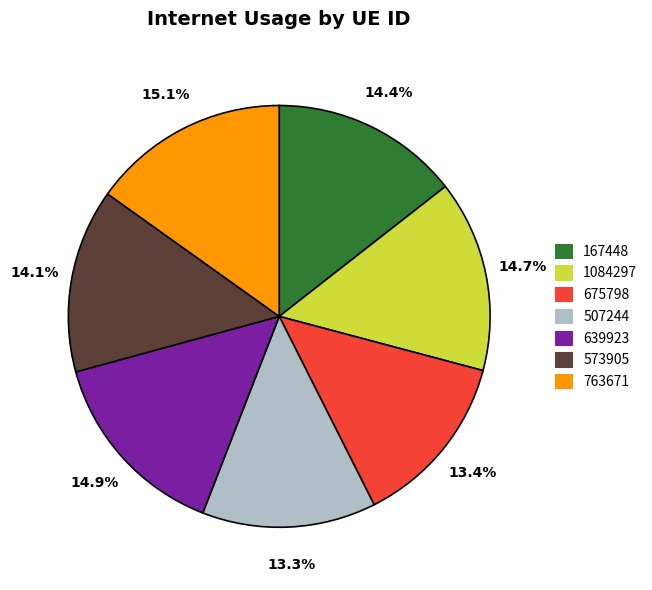

What percentage is the 167448 slice, to the nearest percent?

14%